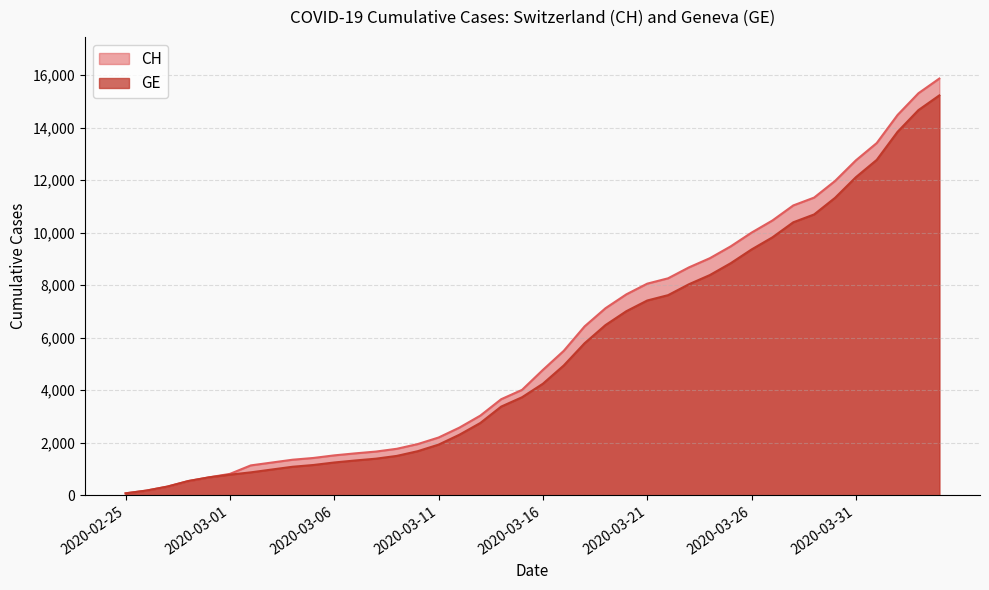

Which series changed the most between 2020-03-11 and 2020-03-12?

CH